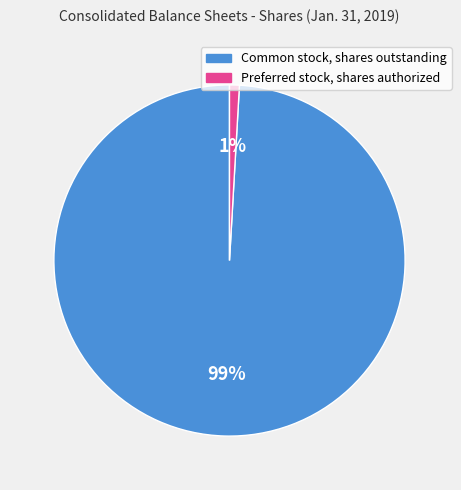

Which has a higher value, Common stock, shares outstanding or Preferred stock, shares authorized?

Common stock, shares outstanding